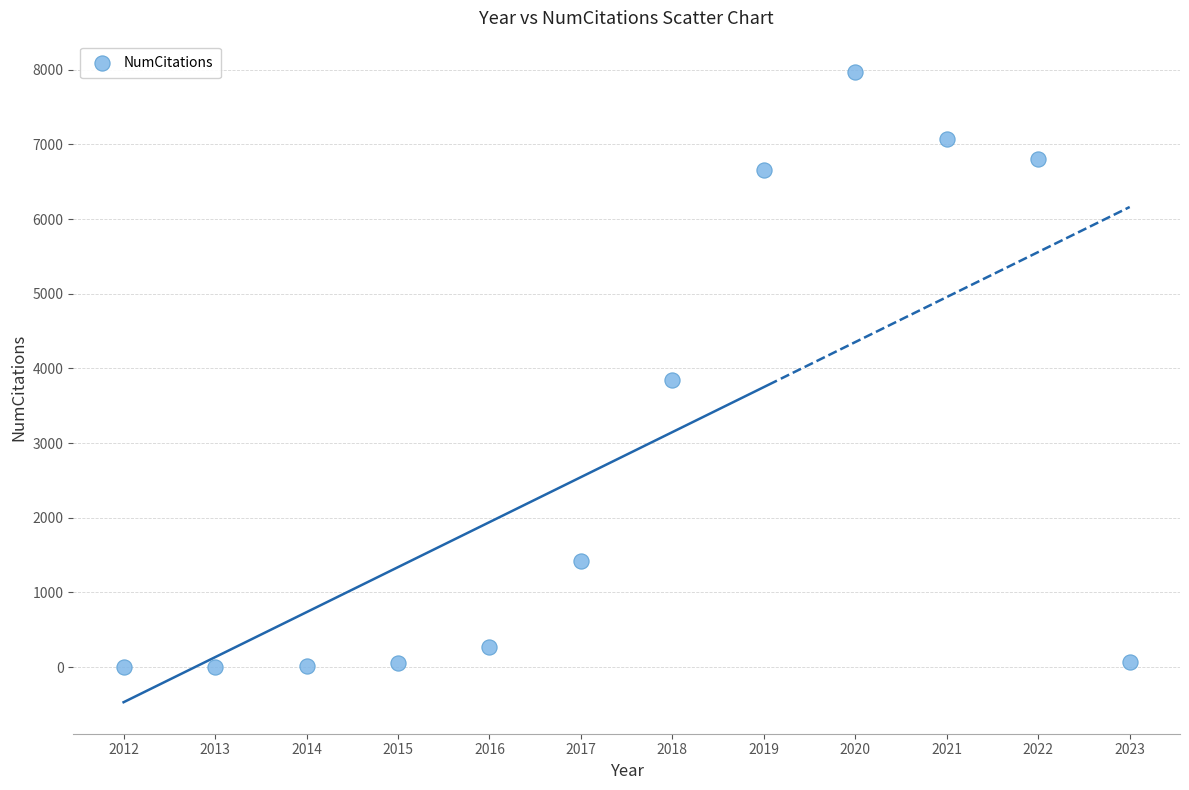

What is the average Y value?

2846